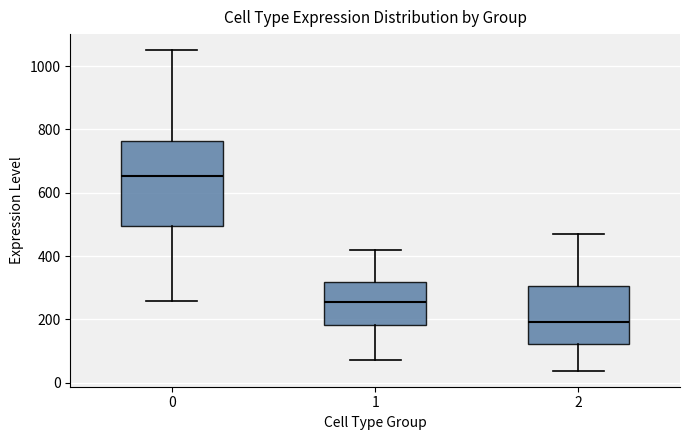

Reading left to right, transcribe this box plot: for each box, give where its median line is, the range the box spans, and where its two whiskers end, as read against the y-axis. The values are not printed on the chart, so give them approximately, as read against the axis.

0: median 660, box 500 to 760, whiskers 260 to 1060
1: median 260, box 180 to 320, whiskers 80 to 420
2: median 200, box 120 to 300, whiskers 40 to 480